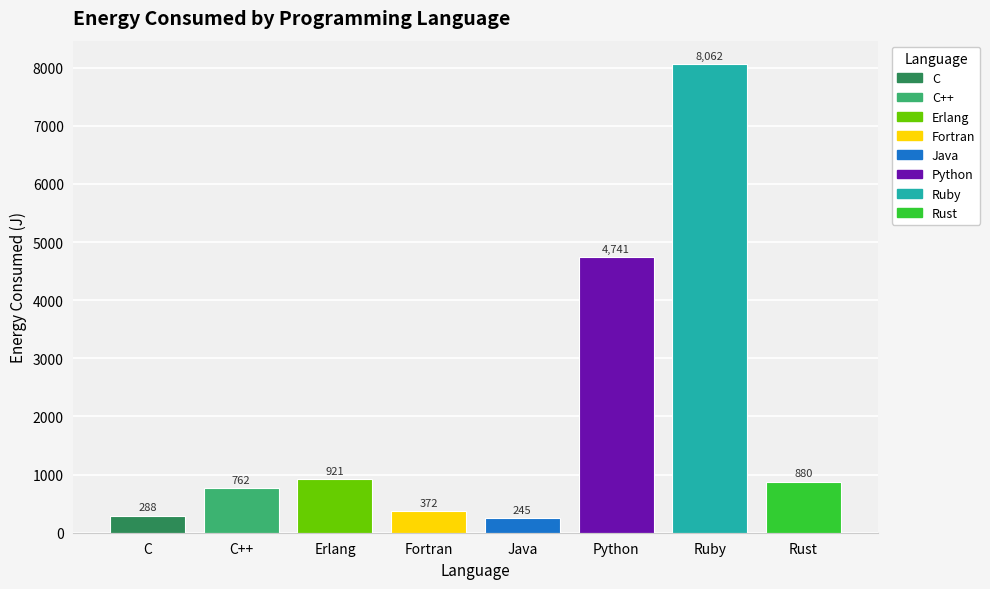

How many bars are there in total?

8